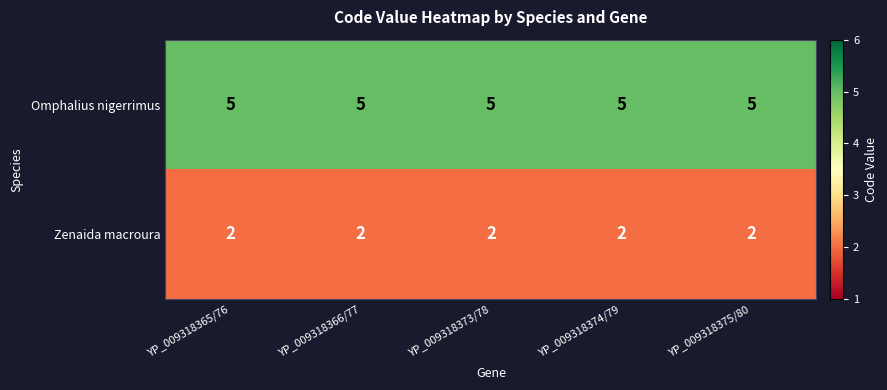

What is the spread (max minus min) of values at YP_009318374/79?

3